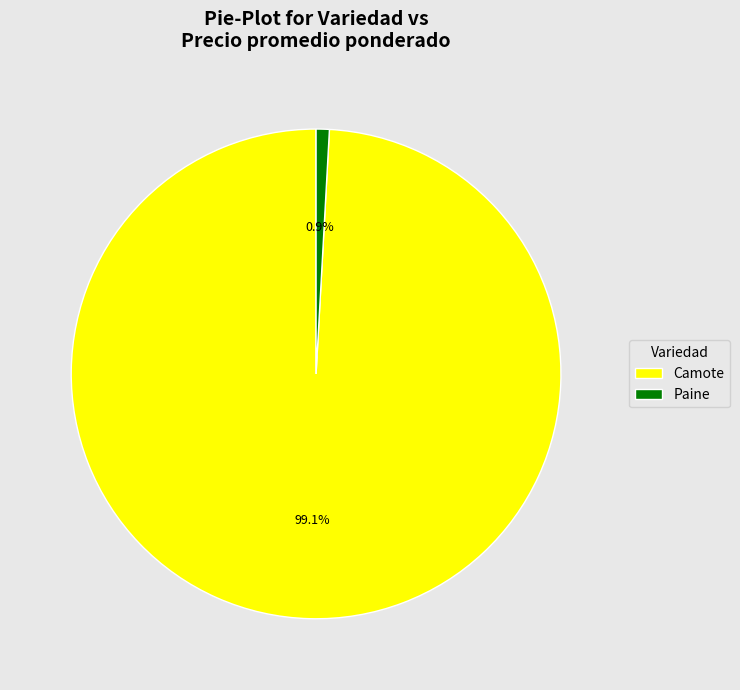

To the nearest percent, what percentage of the pie is Camote?

99%